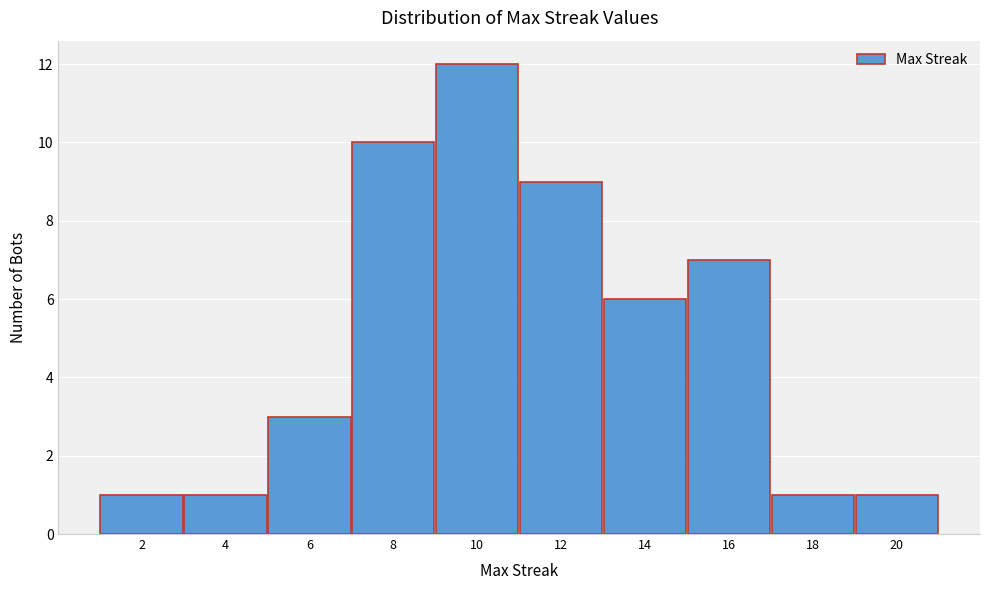

What is the height of the bar covering 5 to 7 on the x-axis? The values are not printed on the chart, so give them approximately, as read against the axis.

3